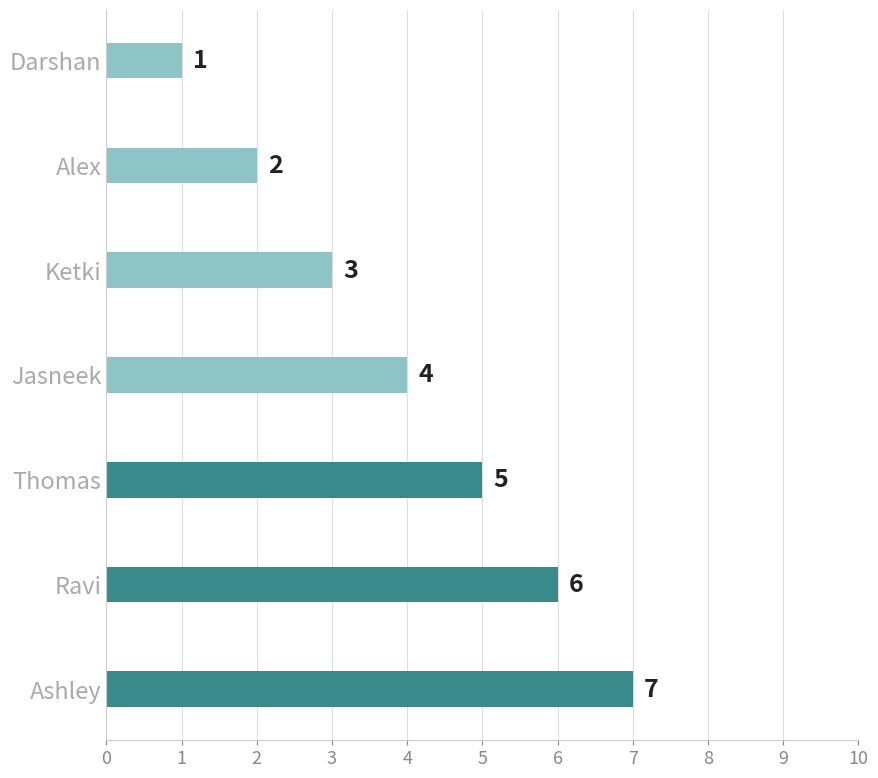

Which label corresponds to the largest value in the chart?

Ashley